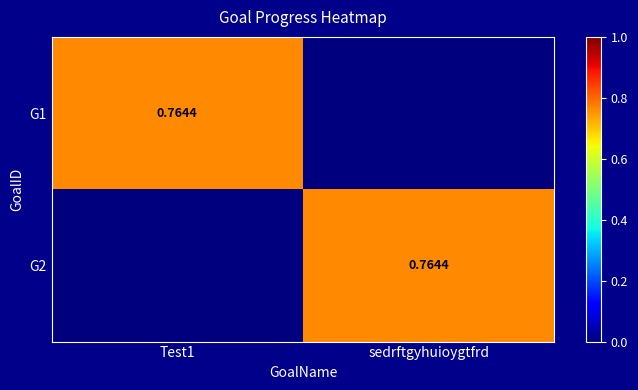

At how many categories does at least one series exceed 0?

2